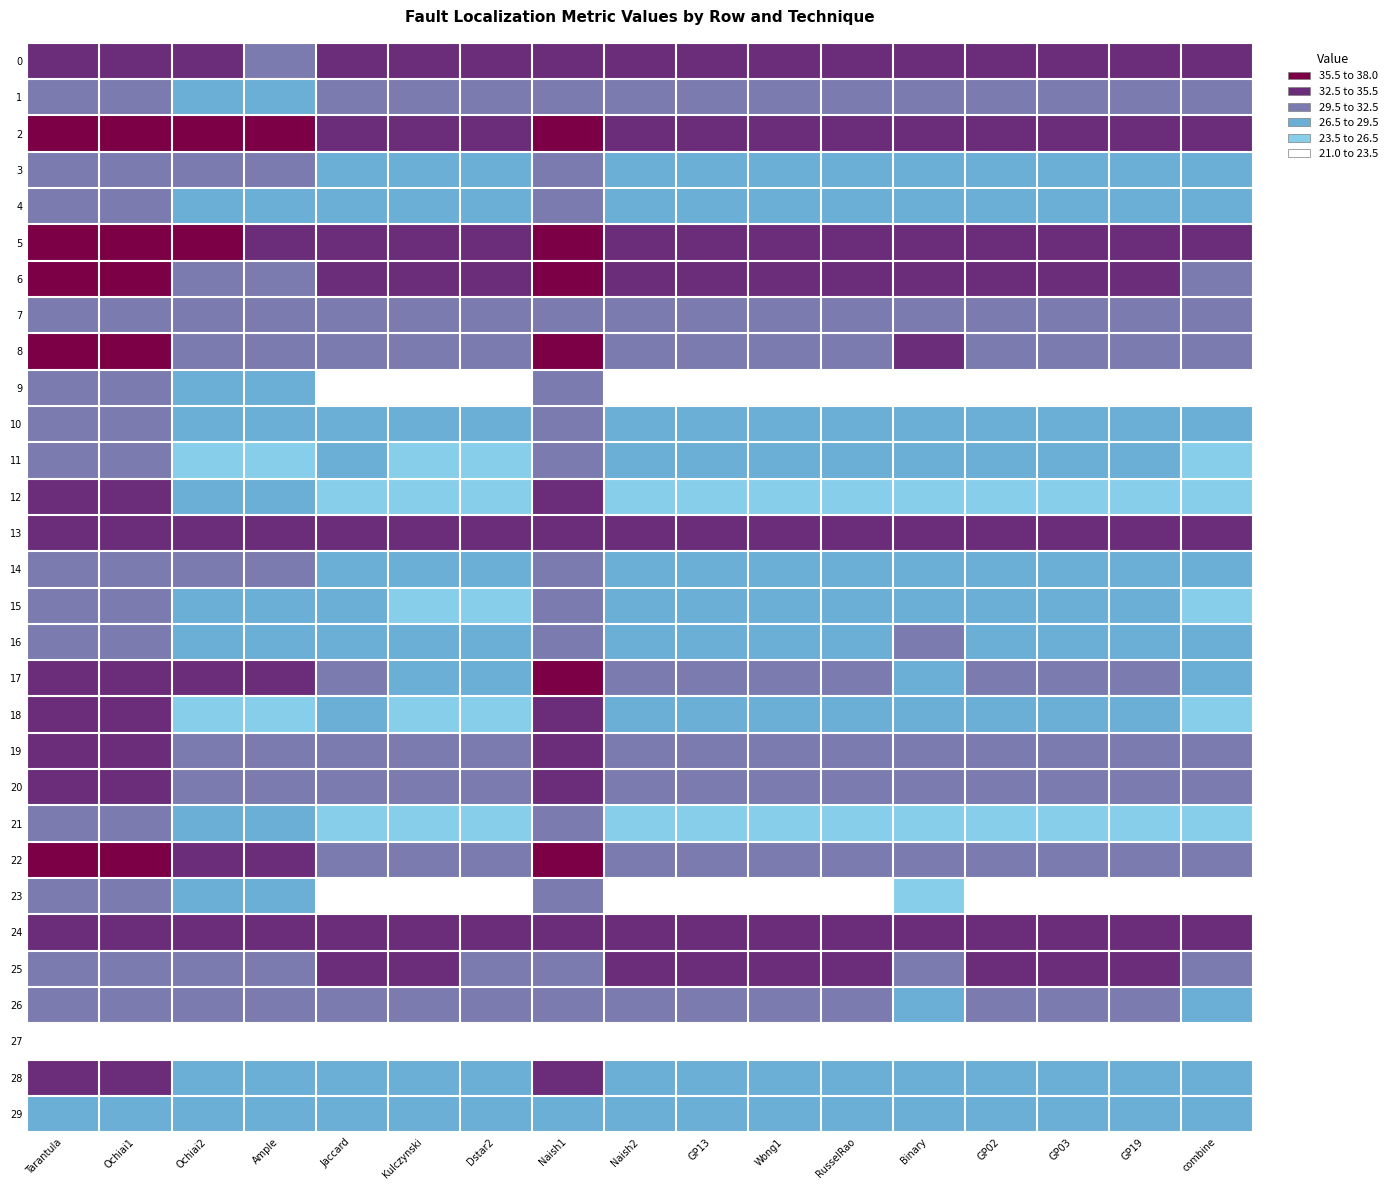

What is the minimum value shown in the chart?

21.6